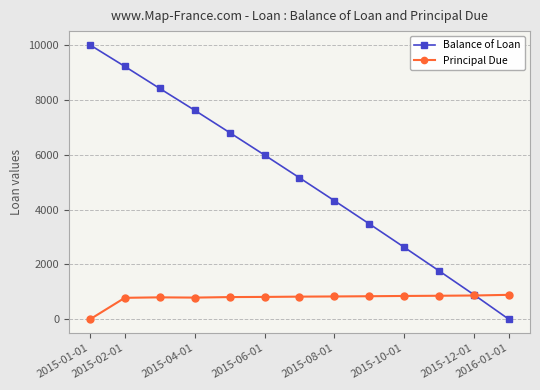

Which series has the widest spread of values?

Balance of Loan